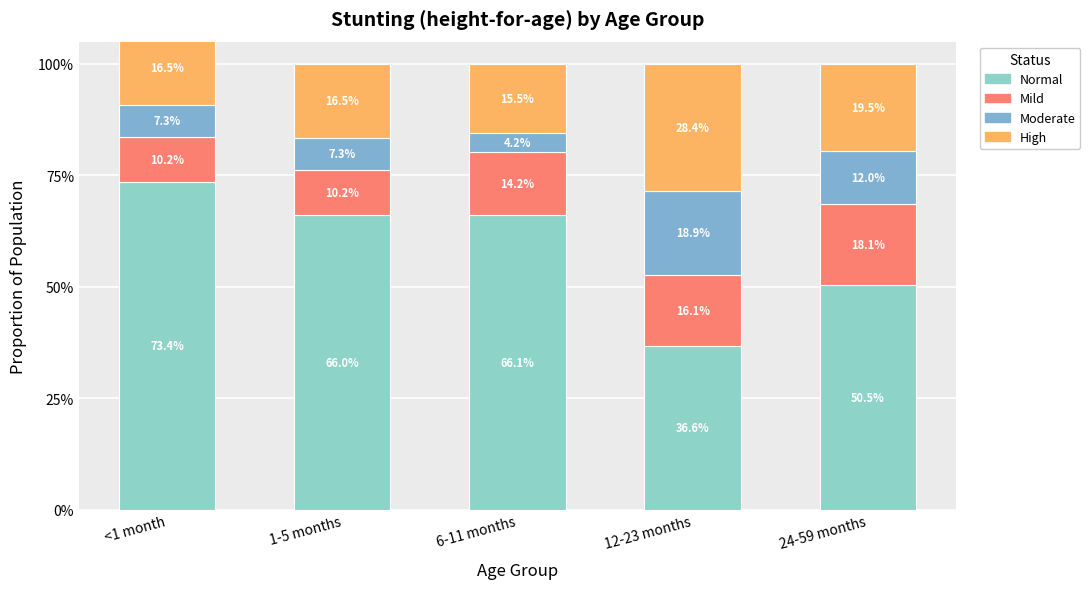

What are all the series names shown in the legend?

Normal, Mild, Moderate, High